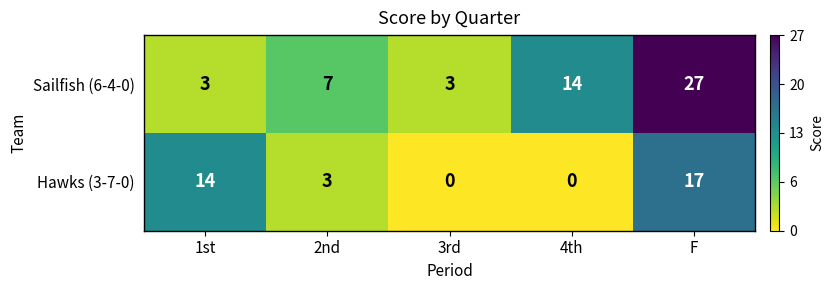

Which series has the largest range (max minus min)?

Sailfish (6-4-0)